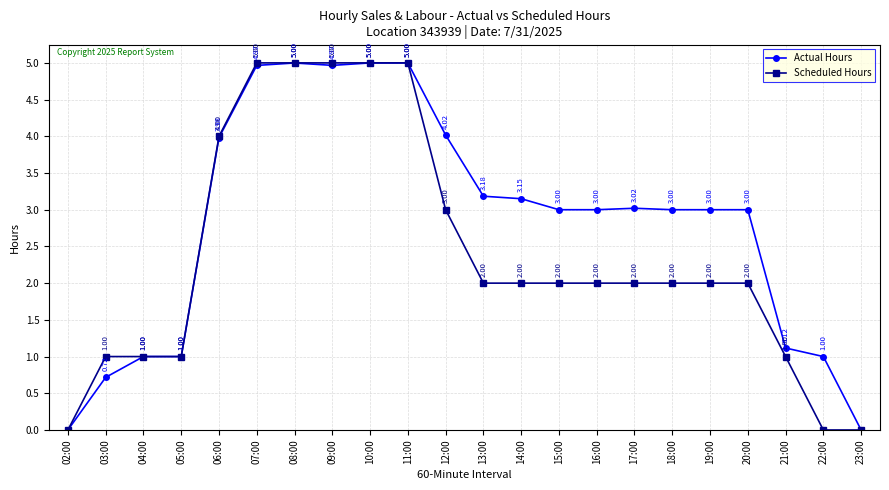

What is the highest value of the Scheduled Hours series?

5.0